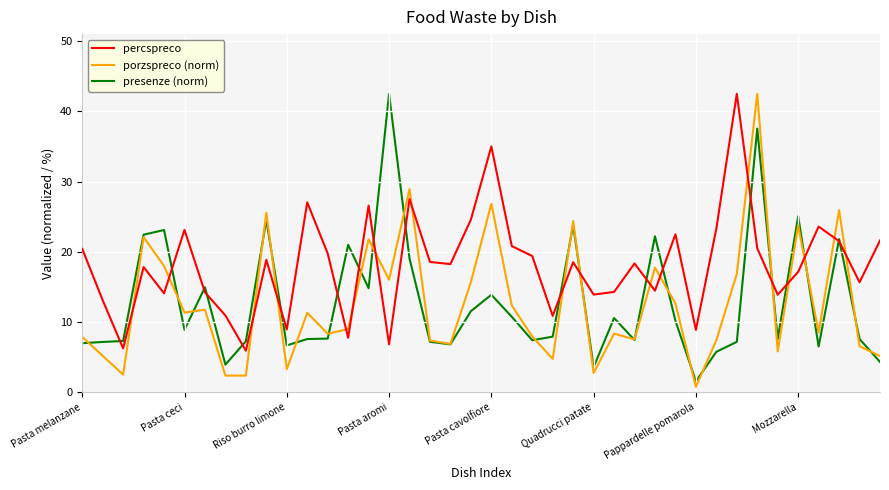

In percspreco, how many points are higher than both neighbors (excluding endpoints)?

12